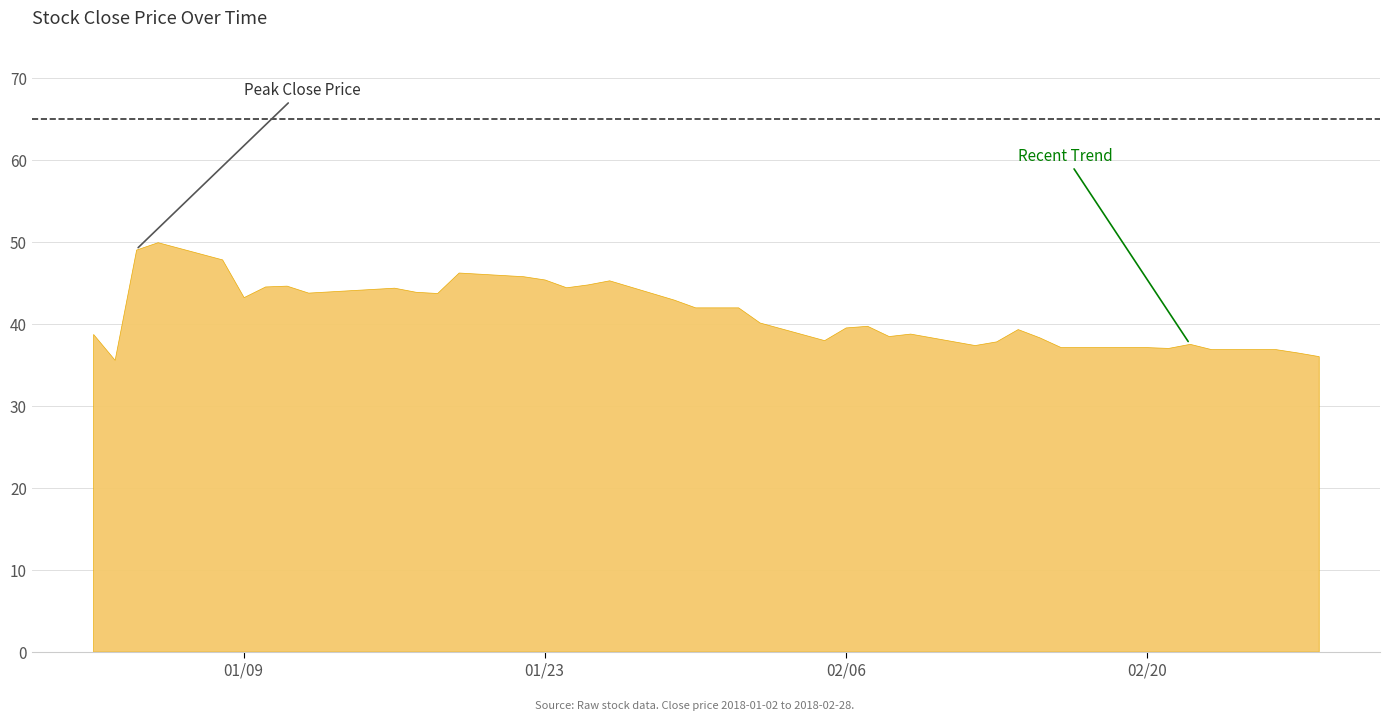

Rank the categories by value from highest to lowest.

2018-01-05, 2018-01-04, 2018-01-08, 2018-01-19, 2018-01-22, 2018-01-23, 2018-01-26, 2018-01-25, 2018-01-11, 2018-01-10, 2018-01-24, 2018-01-16, 2018-01-17, 2018-01-12, 2018-01-18, 2018-01-09, 2018-01-29, 2018-01-30, 2018-01-31, 2018-02-01, 2018-02-02, 2018-02-07, 2018-02-06, 2018-02-14, 2018-02-09, 2018-01-02, 2018-02-08, 2018-02-15, 2018-02-05, 2018-02-13, 2018-02-22, 2018-02-12, 2018-02-16, 2018-02-20, 2018-02-21, 2018-02-23, 2018-02-26, 2018-02-27, 2018-02-28, 2018-01-03